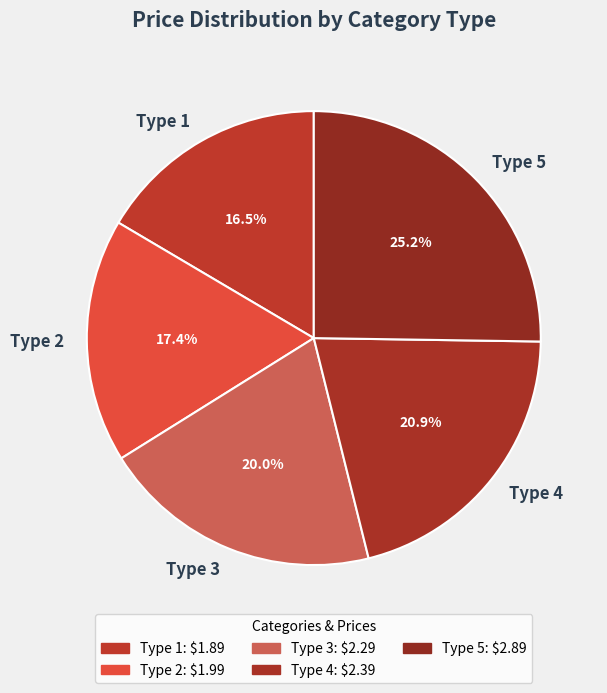

What percentage do Type 1 and Type 3 together represent?

36.5%